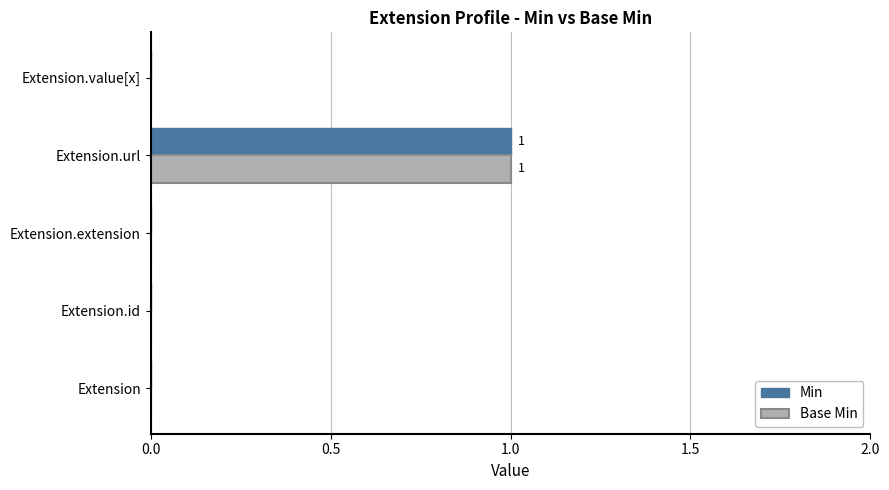

Which category has the highest value in the Base Min series?

Extension.url